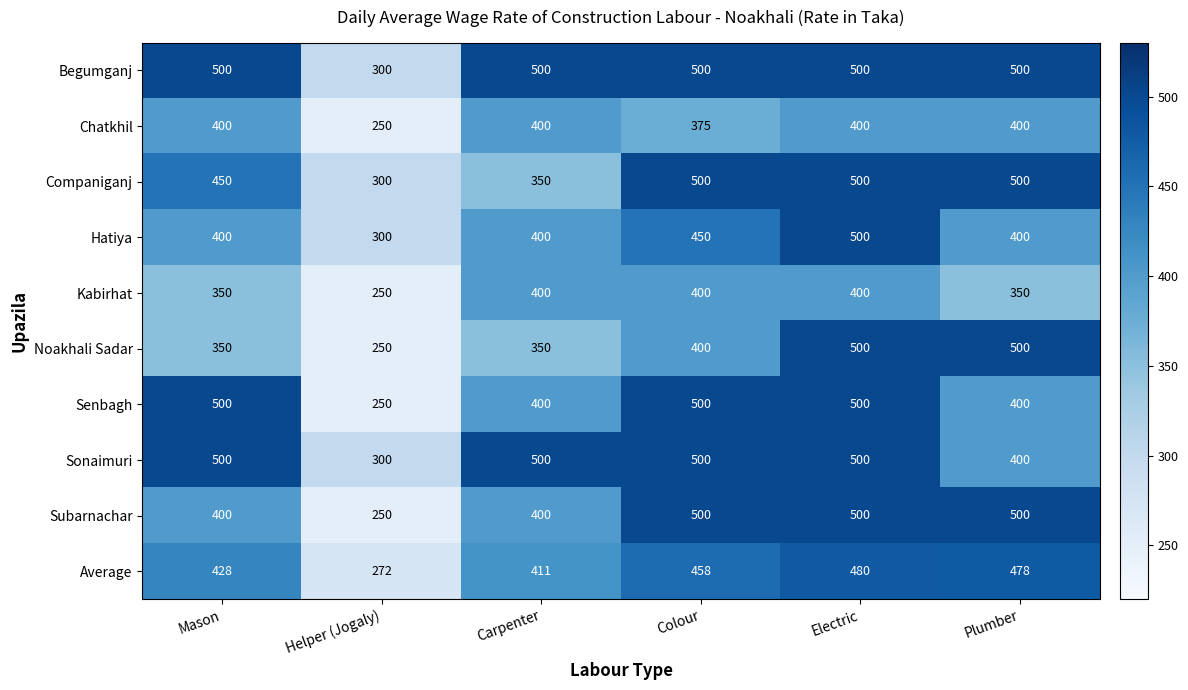

What is the sum of the Begumganj values at Carpenter and Mason?

1000